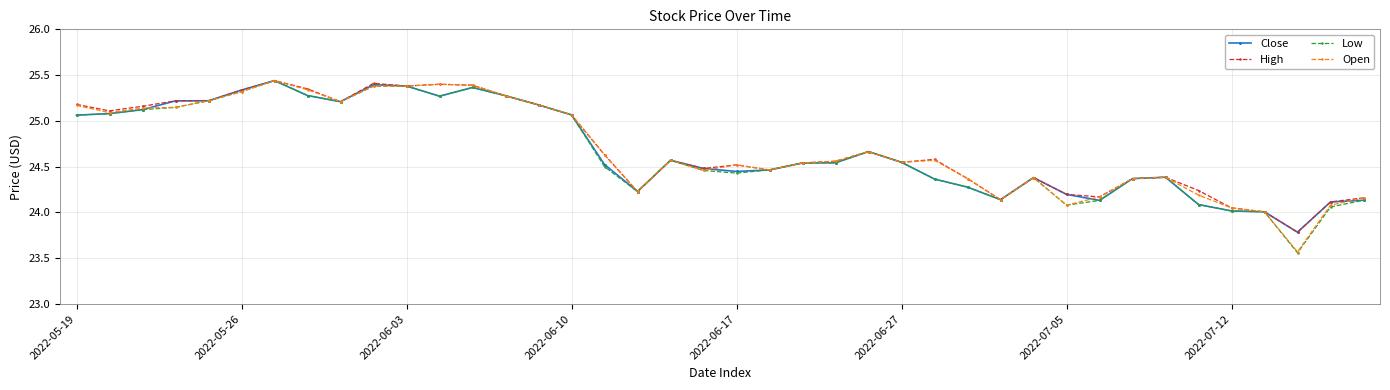

True or false: Open has more than 0 interior local peaks.

True